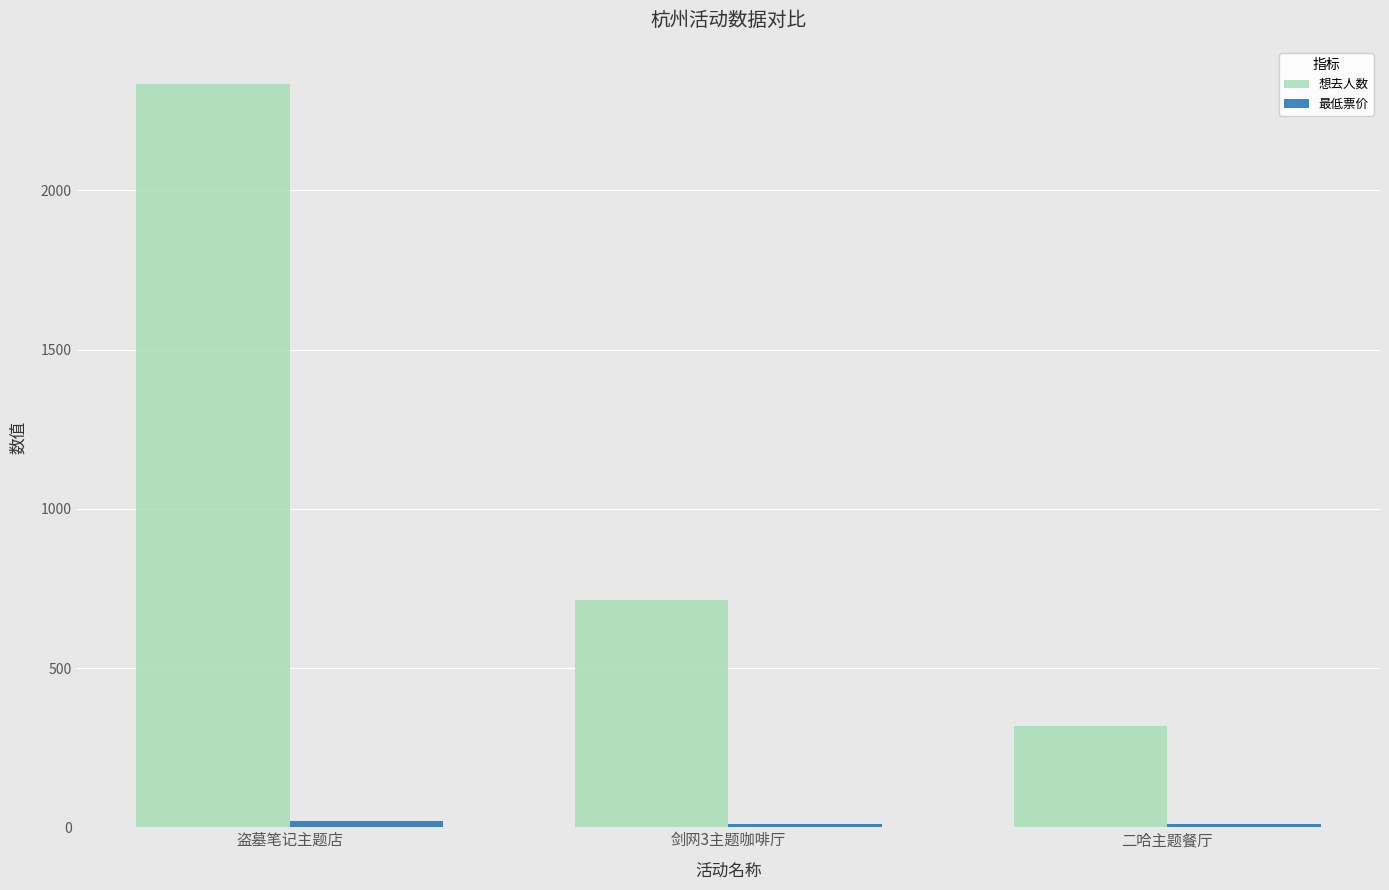

List the labels in order of 想去人数 value, smallest first.

二哈主题餐厅, 剑网3主题咖啡厅, 盗墓笔记主题店